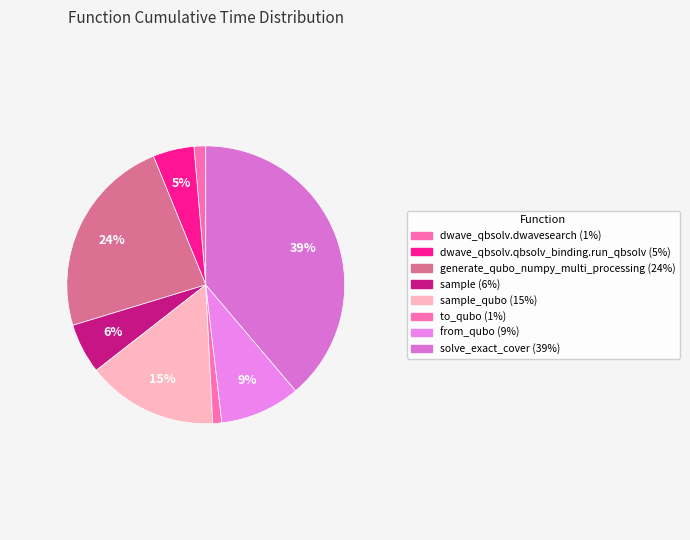

How many slices are in this pie chart?

8